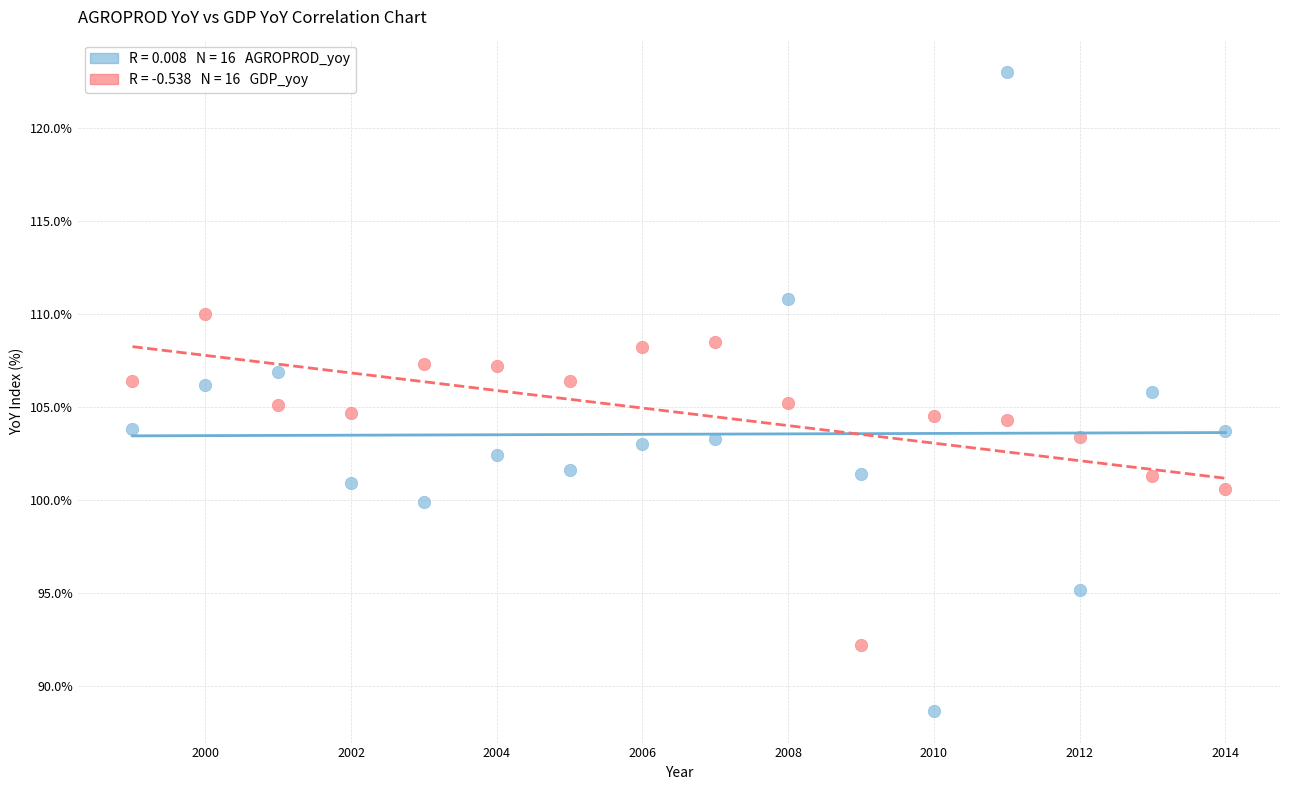

Across all data points, what is the range of Y values (max minus min)?

34.3